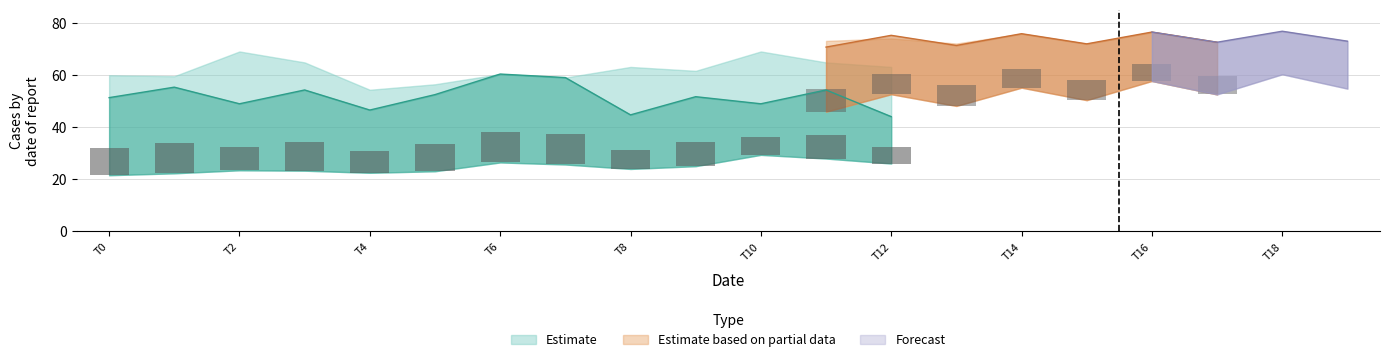

Are the bars horizontal?

No